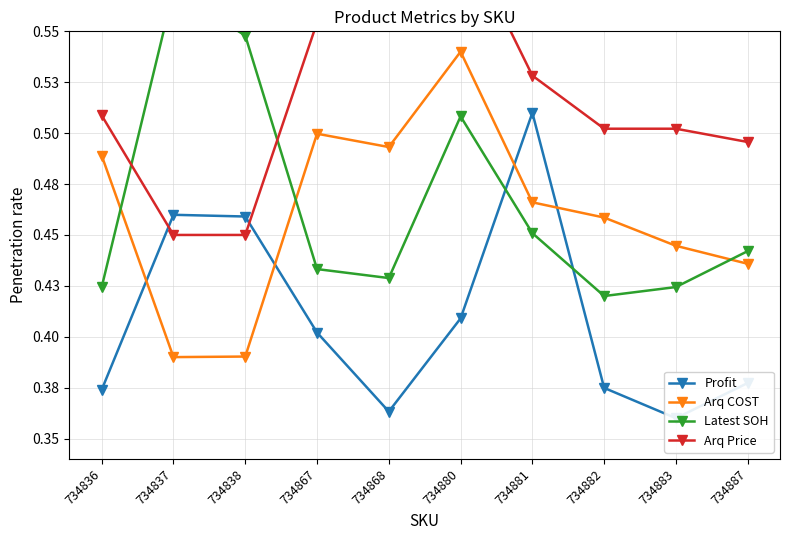

Count the number of data series in this chart.

4